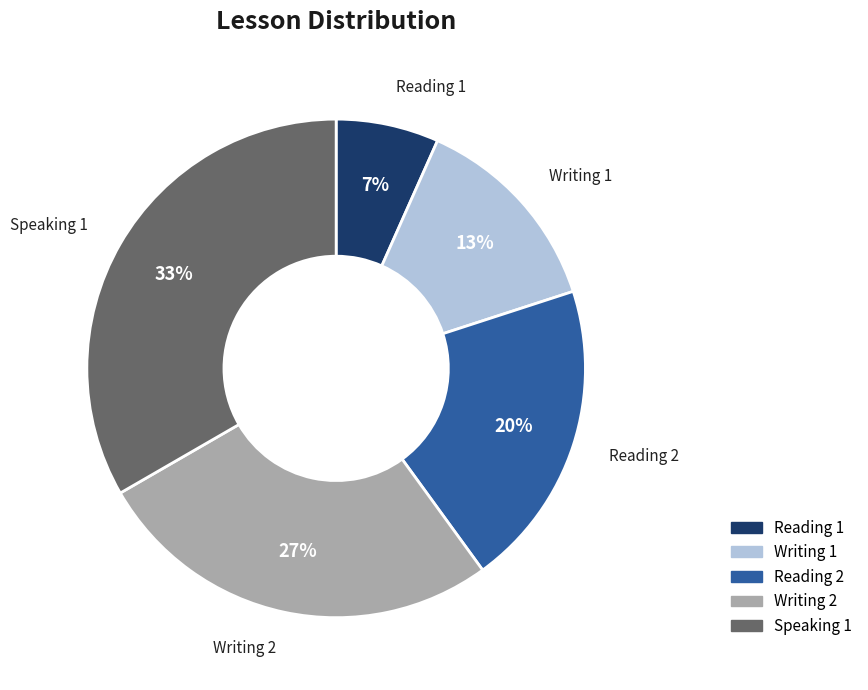

Which slice is the largest?

Speaking 1